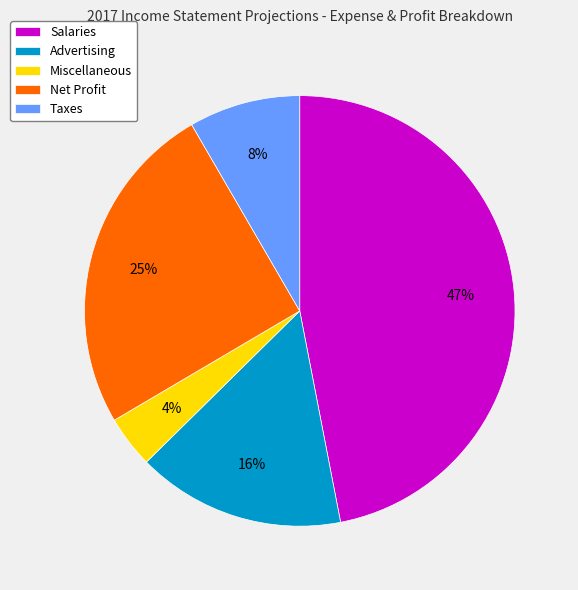

To the nearest percent, what portion does Net Profit represent?

25%